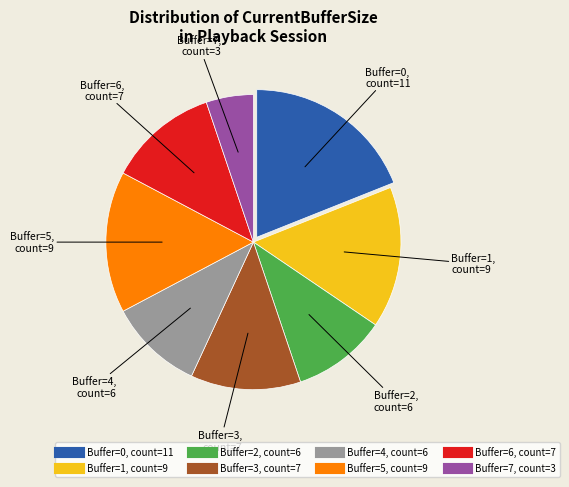

Does any single category account for the majority?

No